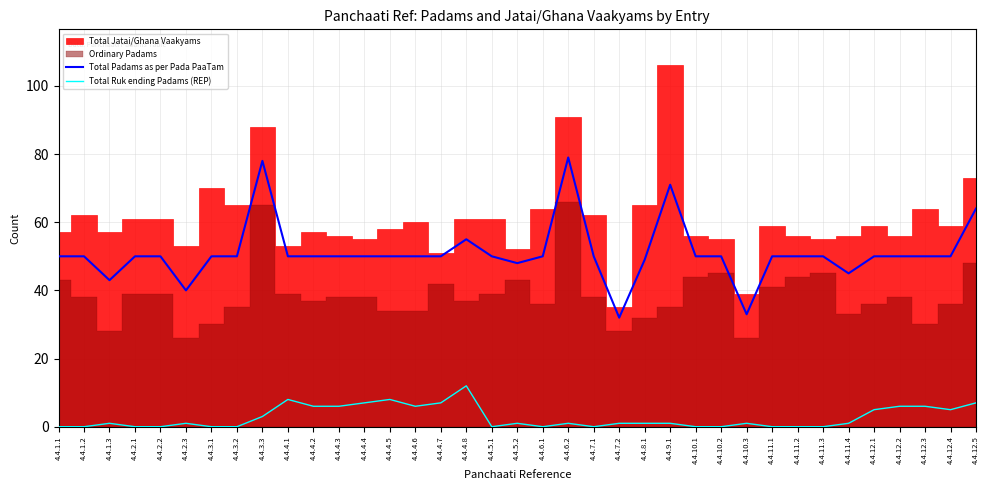

How many interior local peaks does the Total Ruk ending Padams (REP) series have?

8